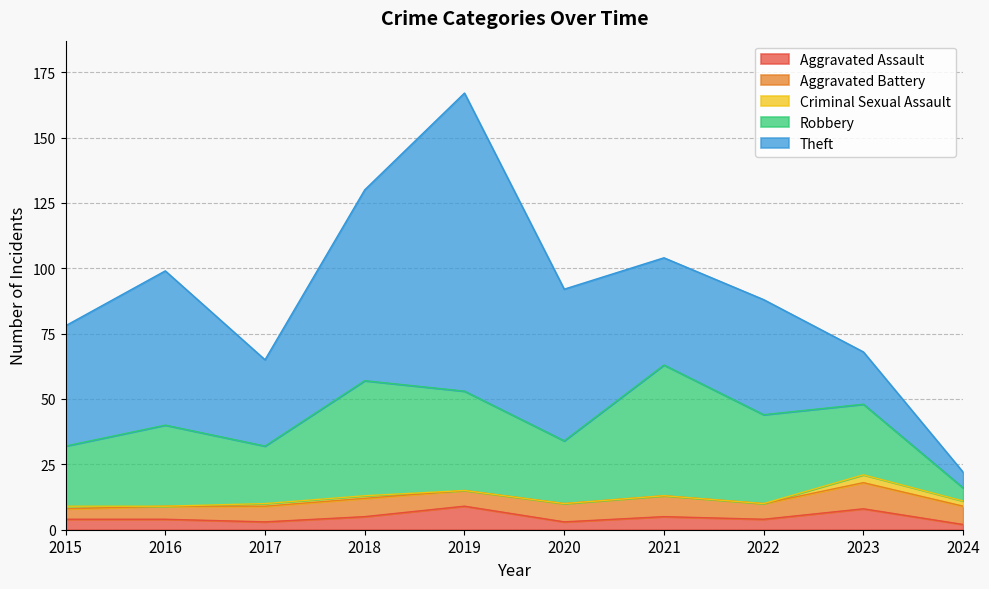

True or false: Aggravated Assault and Criminal Sexual Assault cross at least once.

False